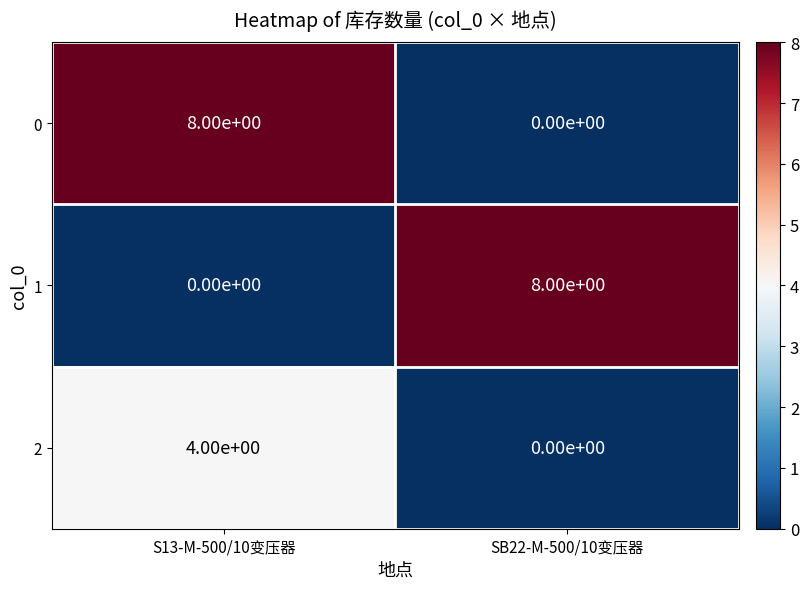

What is the difference between the highest and lowest values at S13-M-500/10变压器?

8